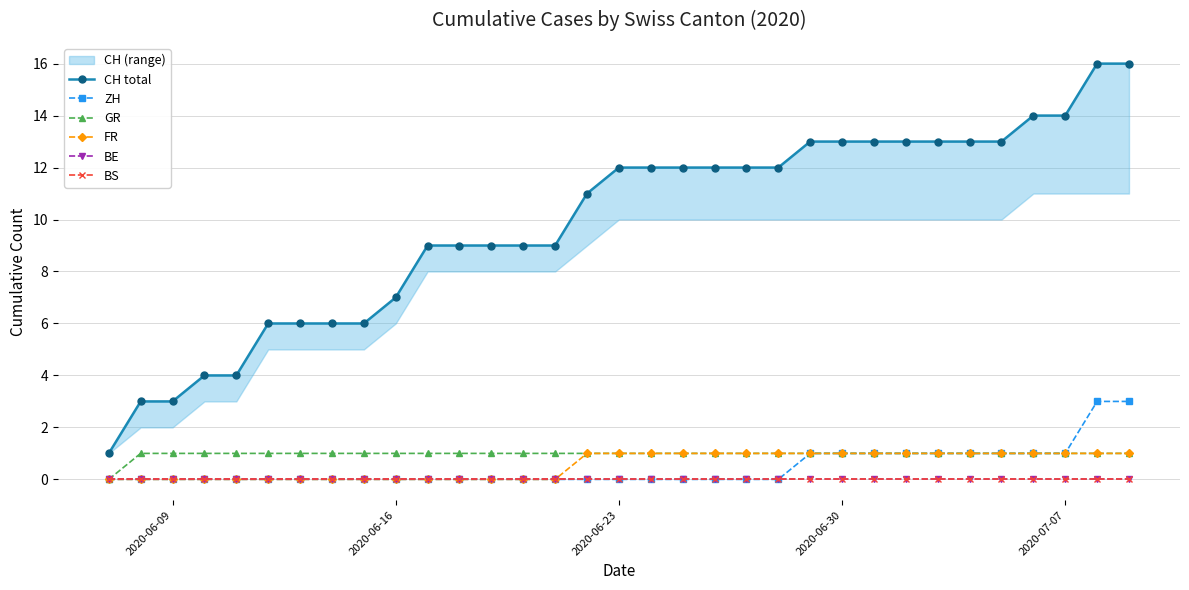

True or false: GR and BE intersect in this chart.

False